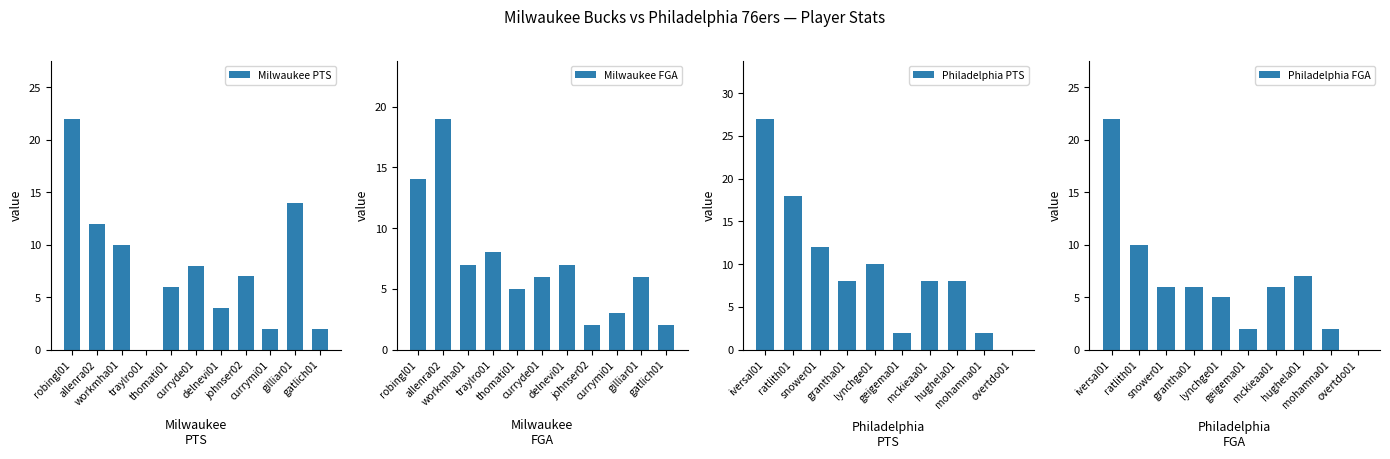

Which has a higher value, 8 or 10?

8